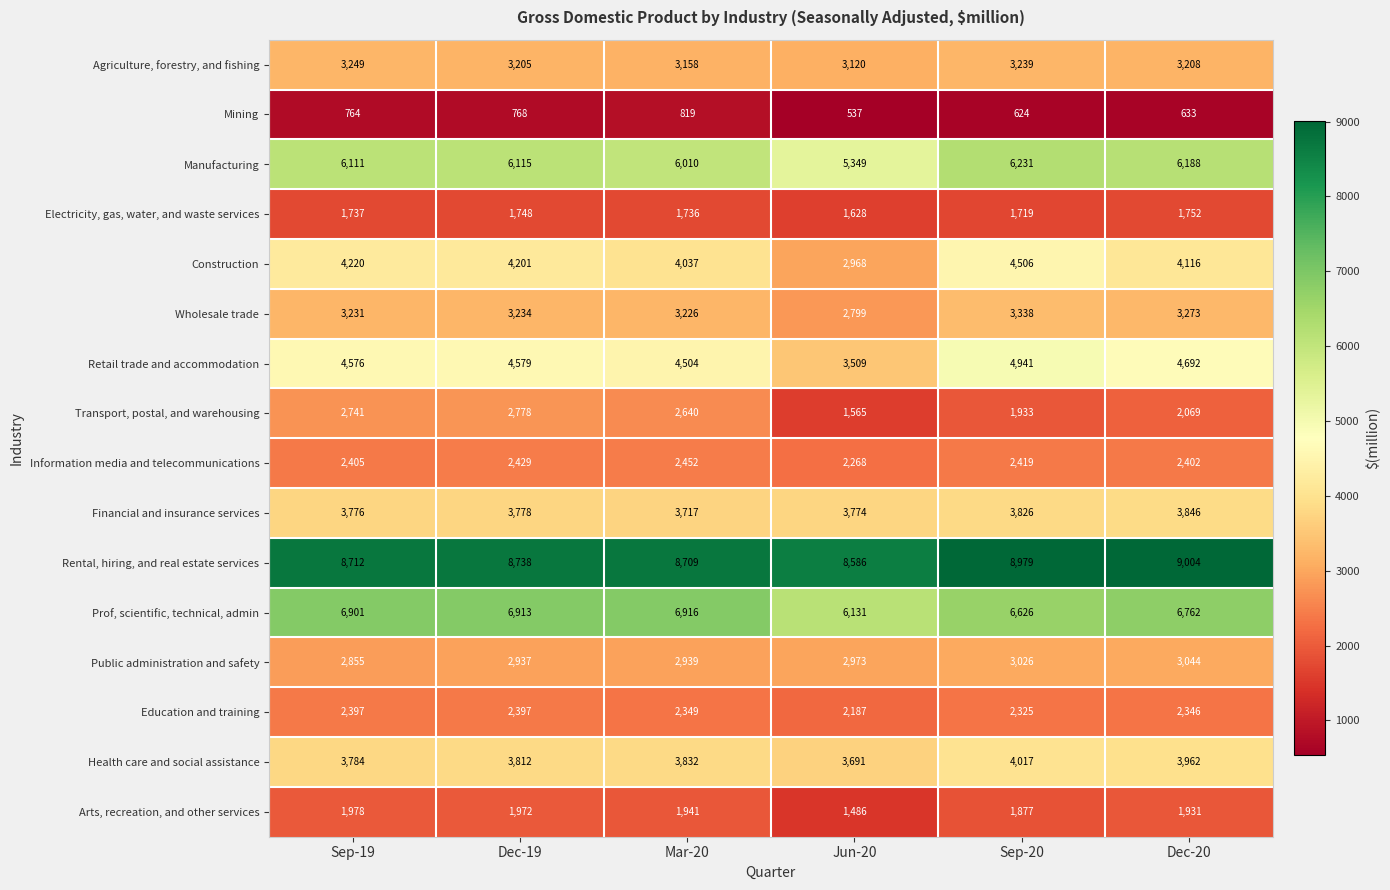

What is the sum of the Arts, recreation, and other services values at Jun-20 and Mar-20?

3427